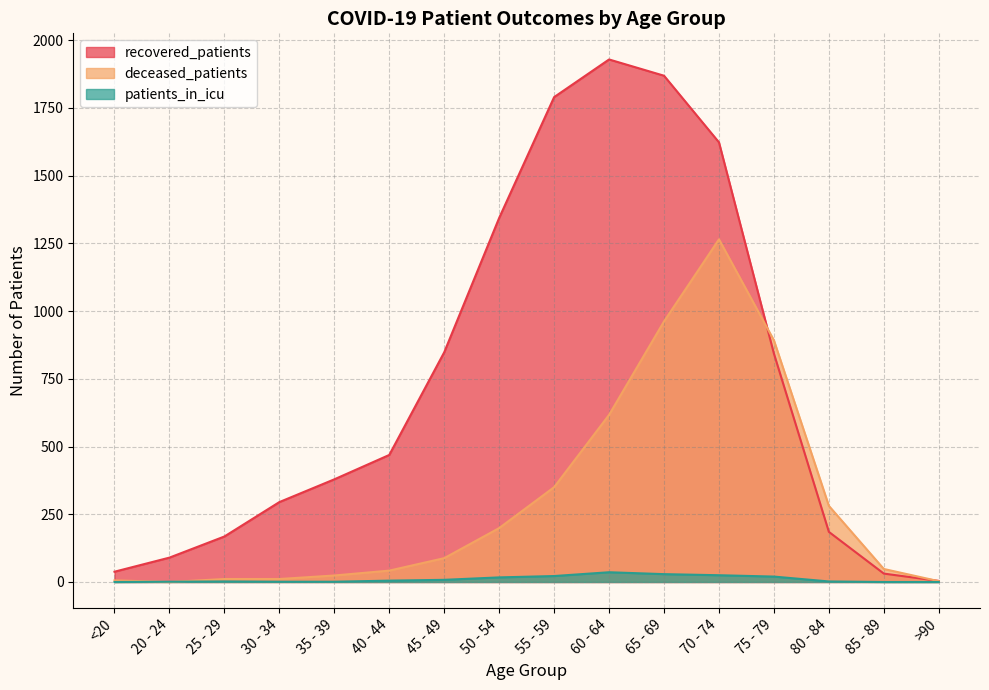

Which series has the widest spread of values?

recovered_patients